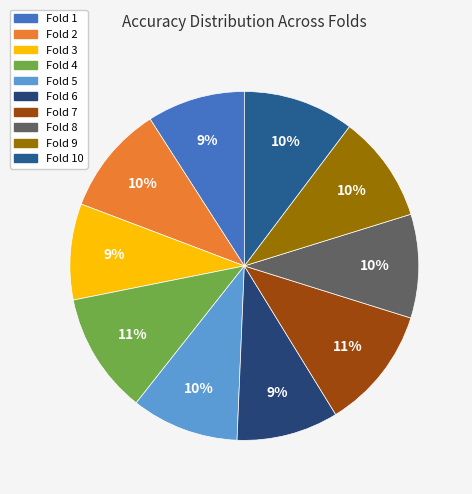

Count the number of slices in the pie.

10